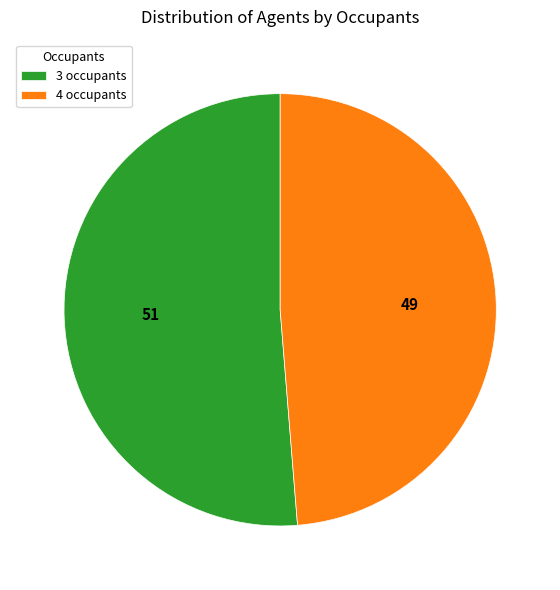

Which slice is the largest?

3 occupants